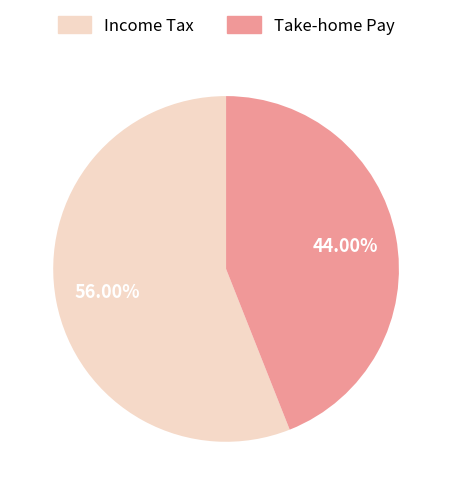

Is the sum of Take-home Pay and Income Tax greater than half?

Yes